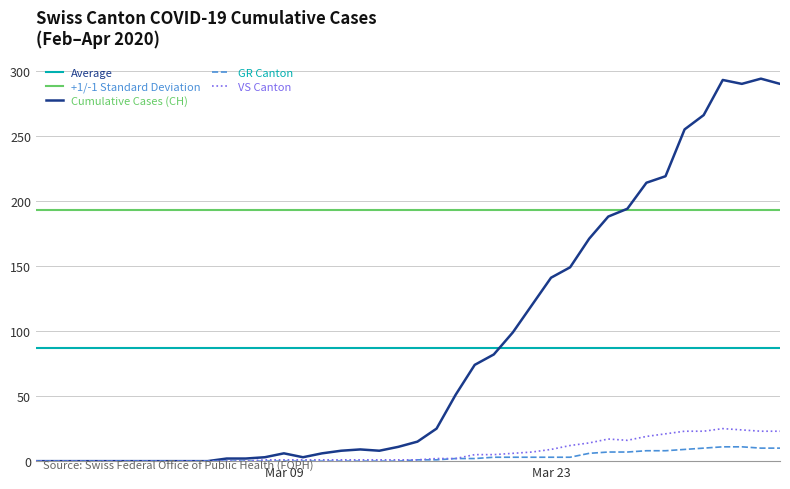

What is the sum of all GR values?

118